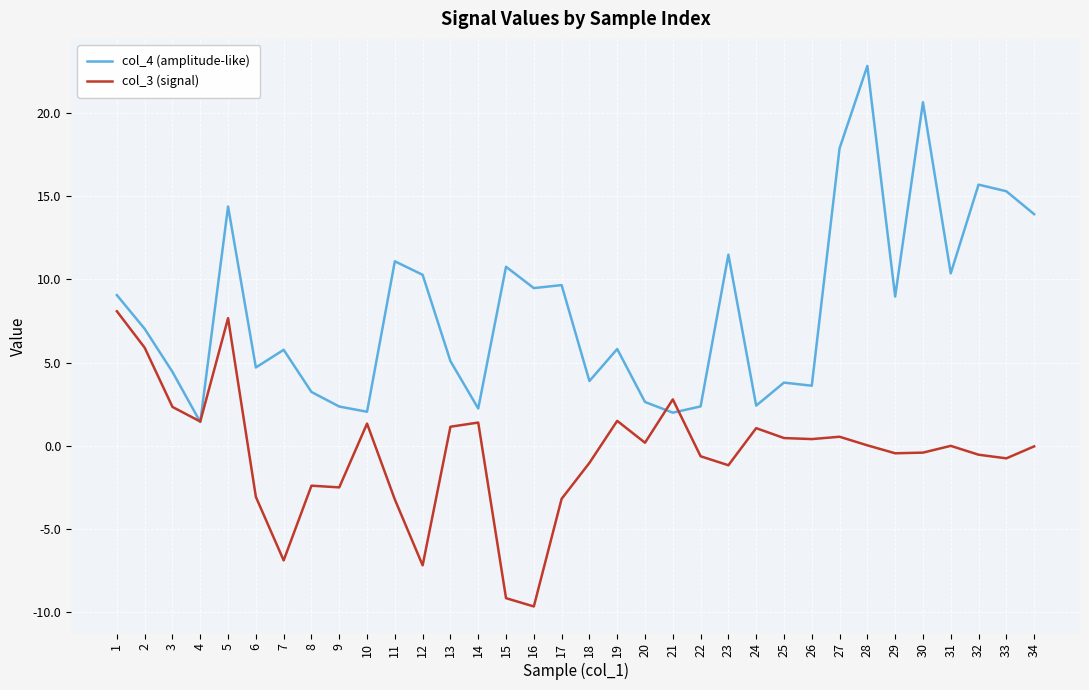

True or false: col_3 (signal) has more than 1 interior local peaks.

True